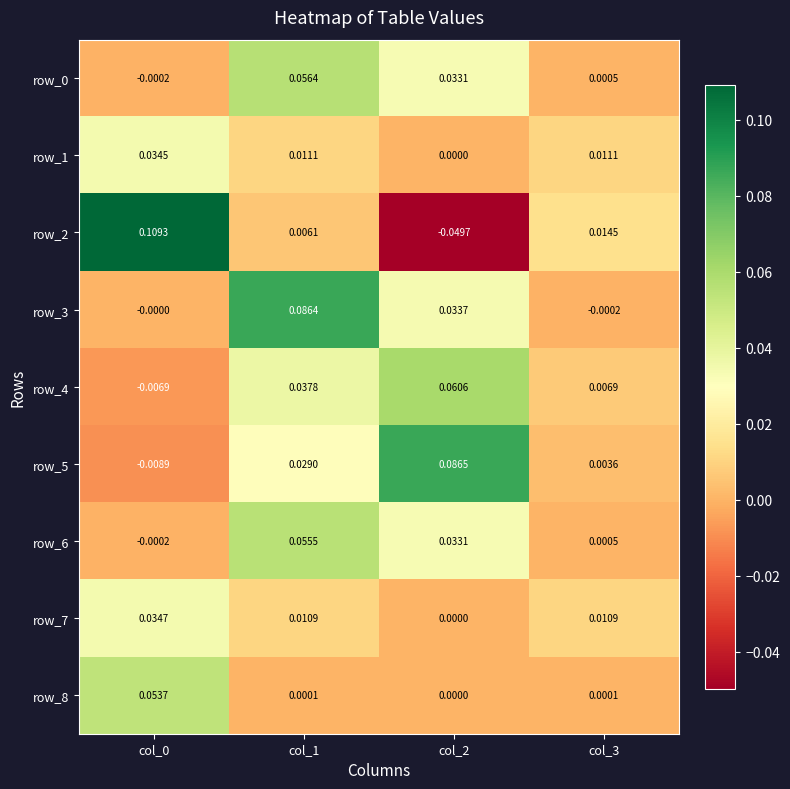

Which series changed the most between col_0 and col_3?

row_2